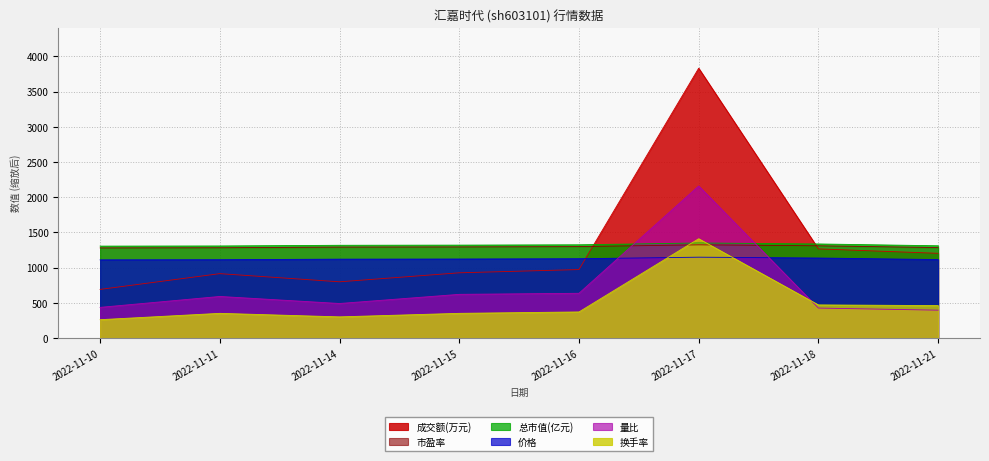

At how many categories does at least one series exceed 296?

8